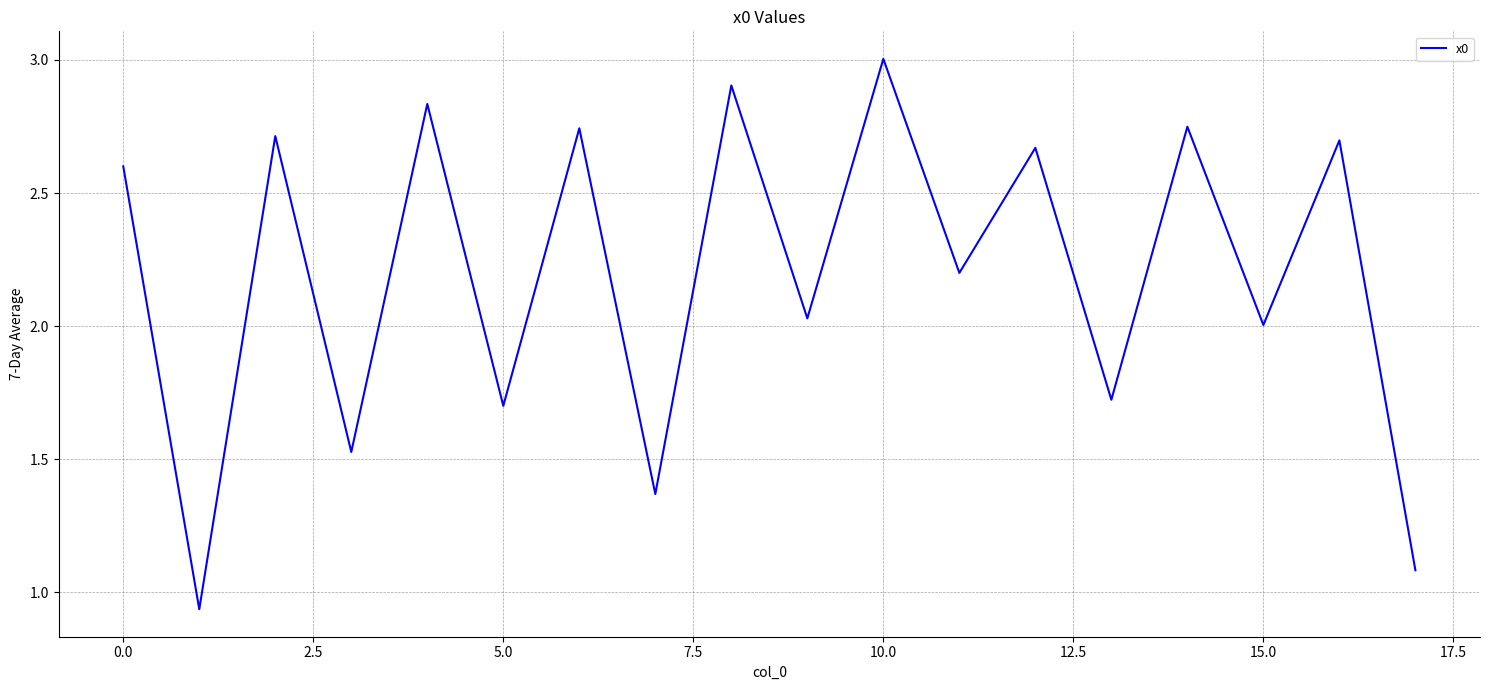

Count the number of categories in the chart.

18